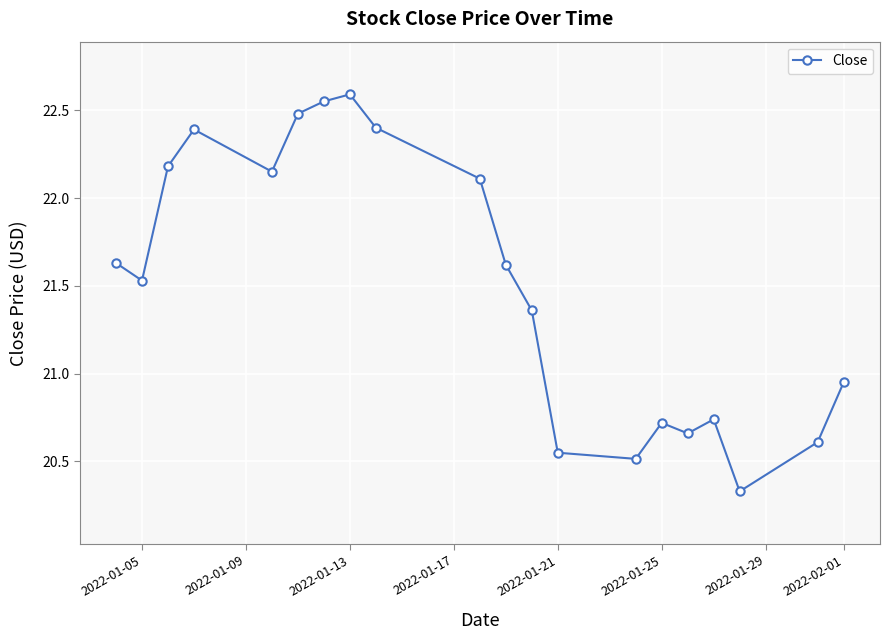

What is the value of the 19th point from the left?

20.6